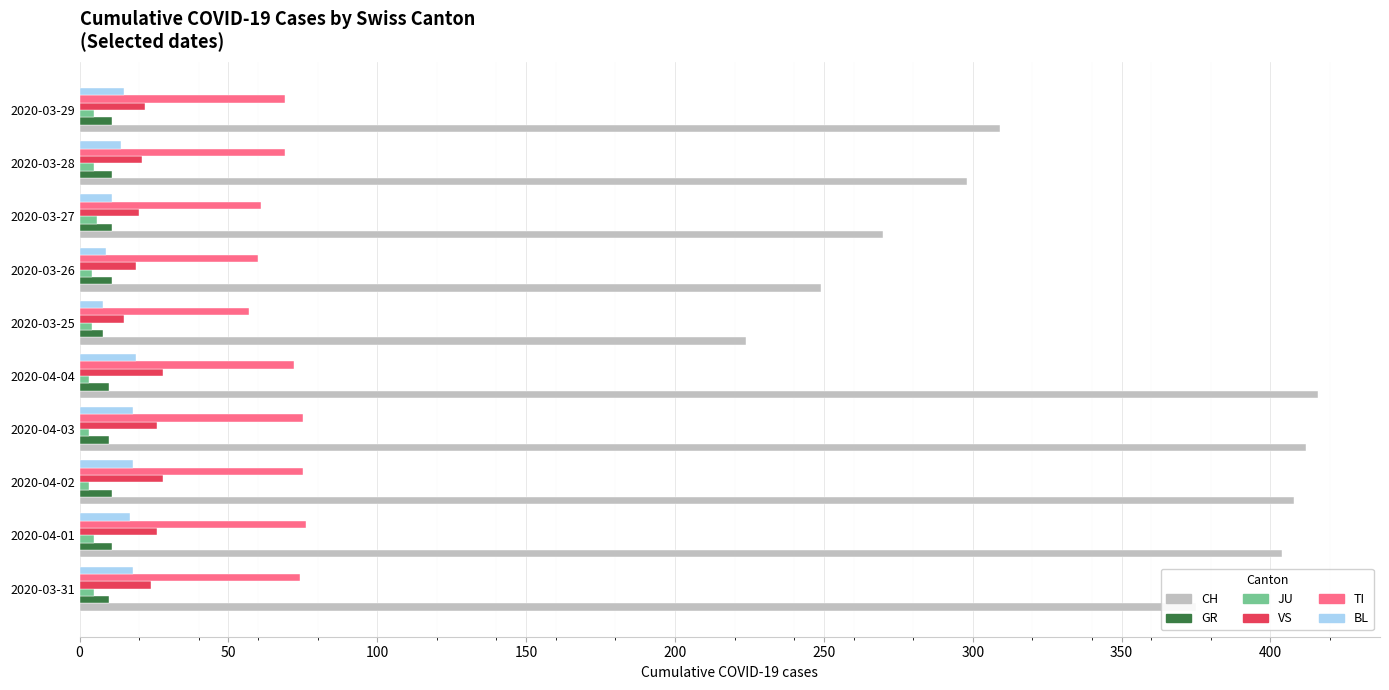

Is the value of BL at 2020-03-26 greater than the value of TI at 2020-03-27?

No